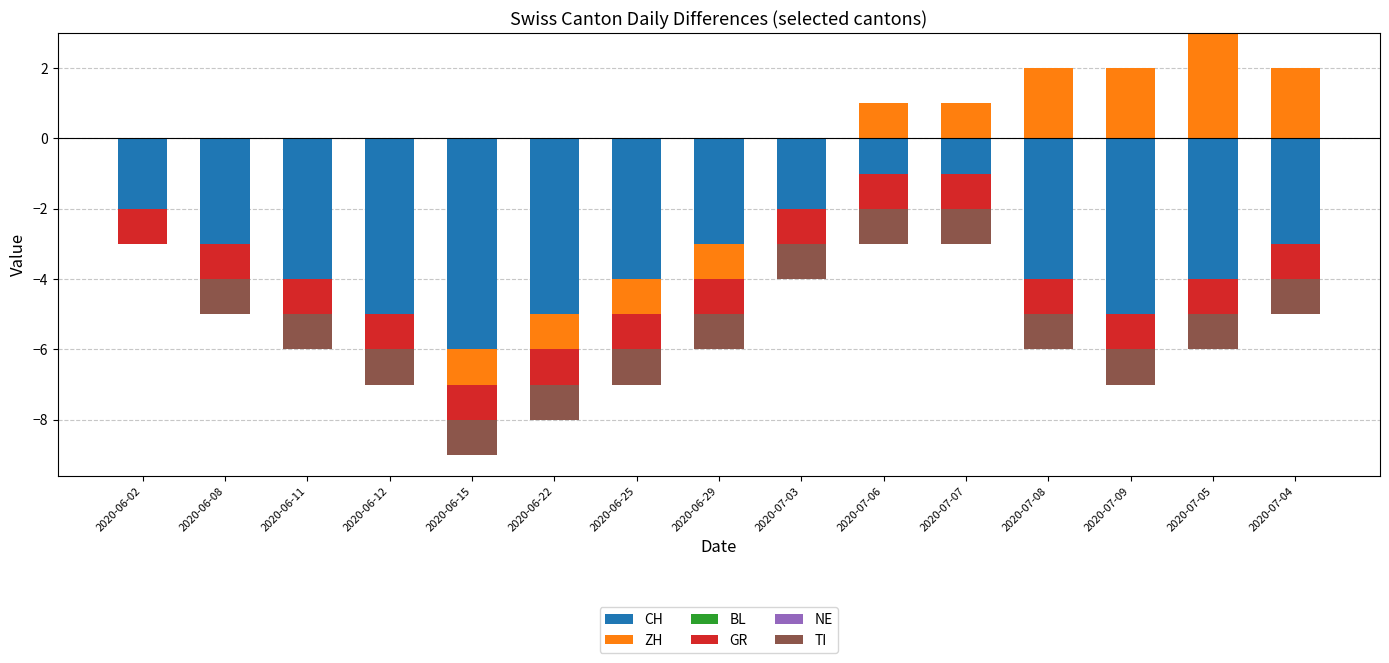

At which category is the sum across all series the highest?

2020-07-05